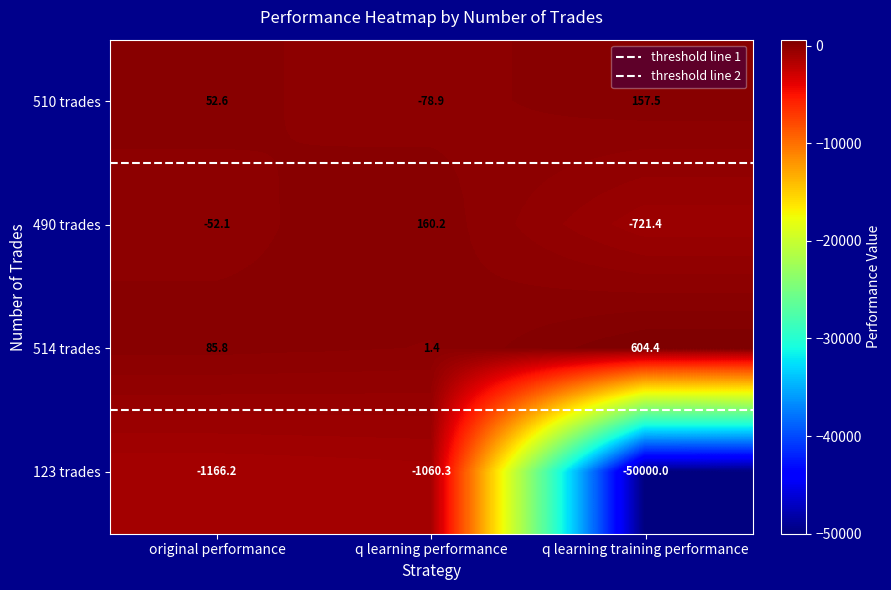

Which series has the largest total across all categories?

514 trades